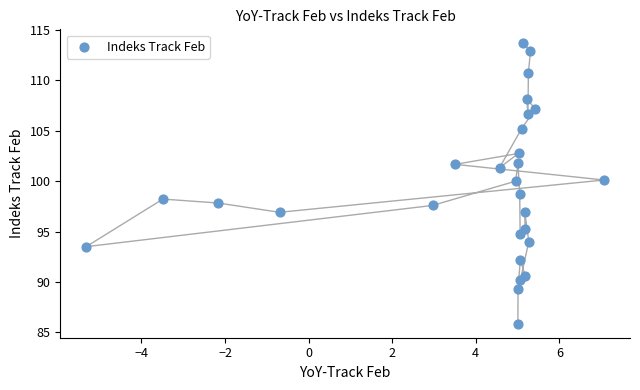

What is the range of X values (max minus min)?

12.4